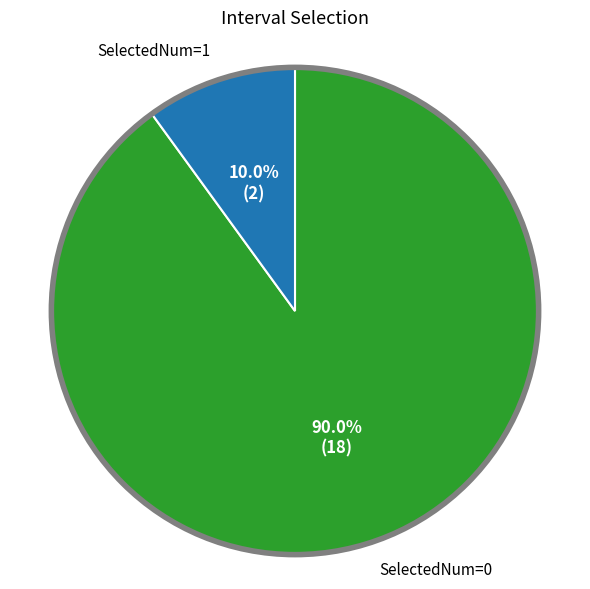

Which has a higher value, SelectedNum=1 or SelectedNum=0?

SelectedNum=0